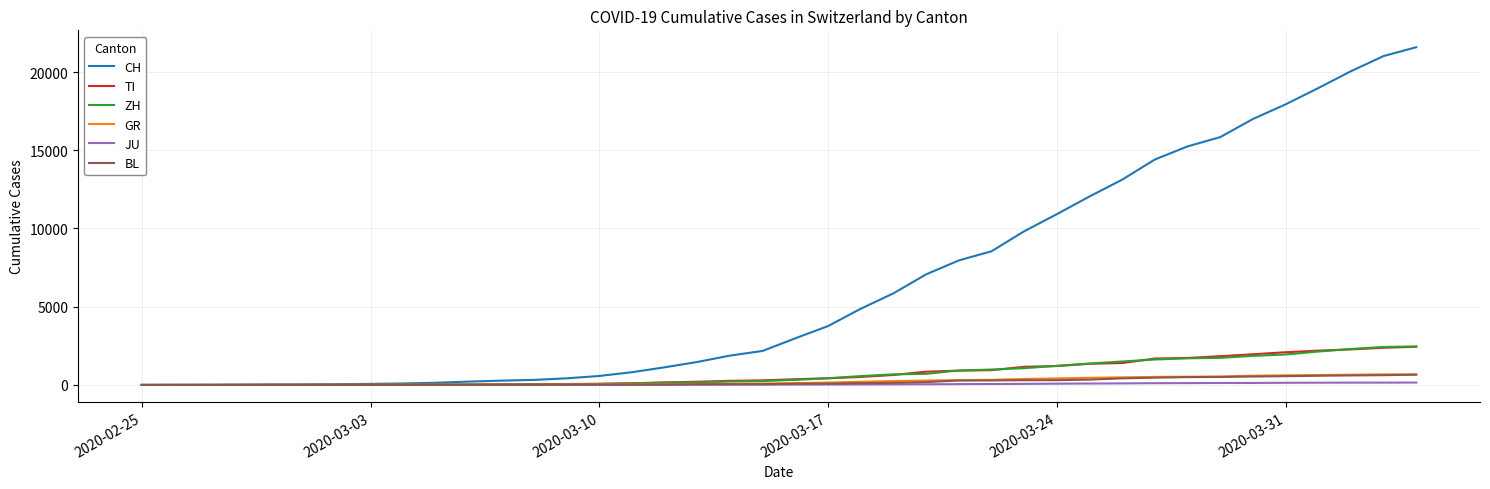

Which series has the largest total across all categories?

CH